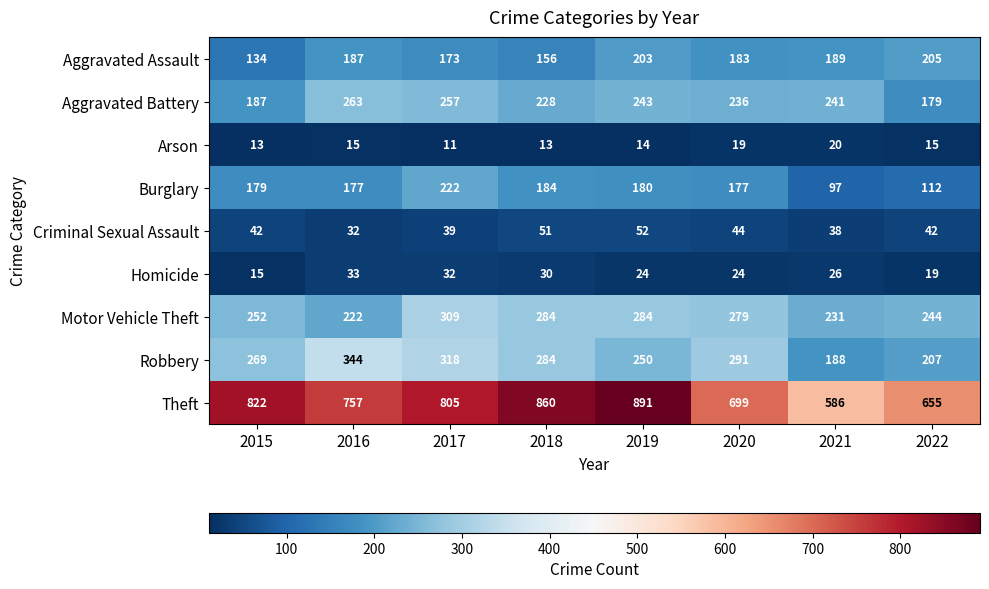

What value does the Criminal Sexual Assault series have at 2019, to the nearest 5?

50